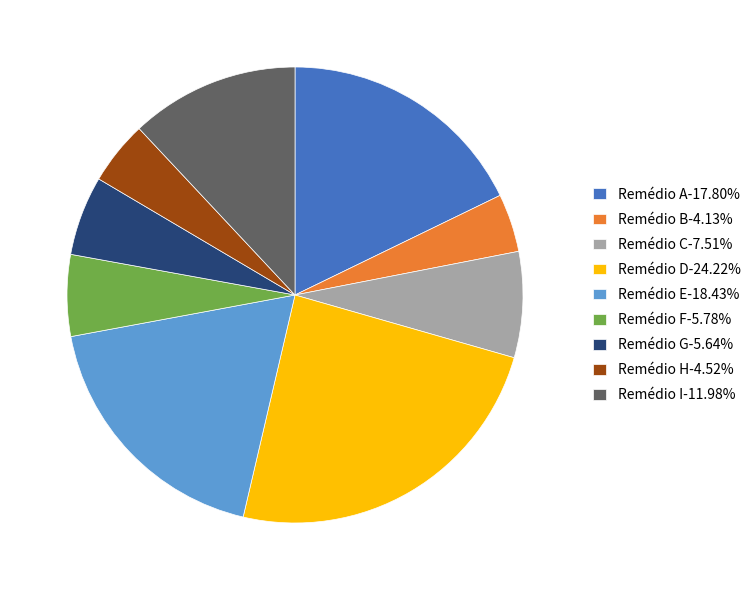

Does any single category account for the majority?

No